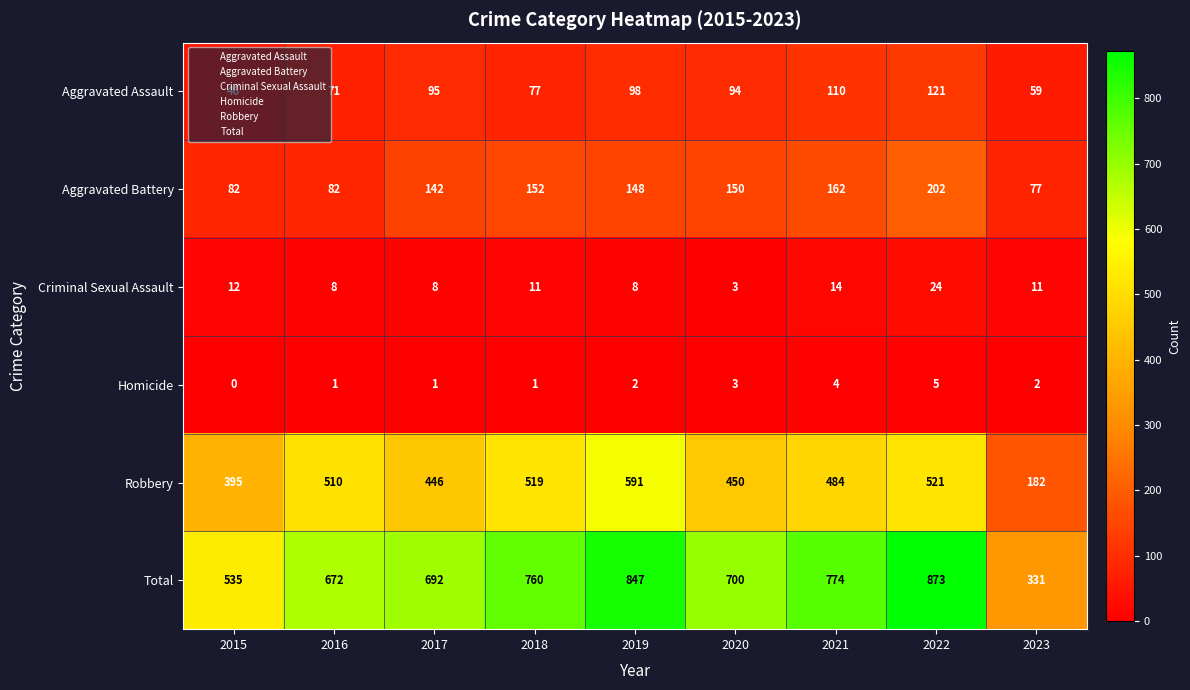

Between 2017 and 2018, which series saw the biggest shift?

Robbery